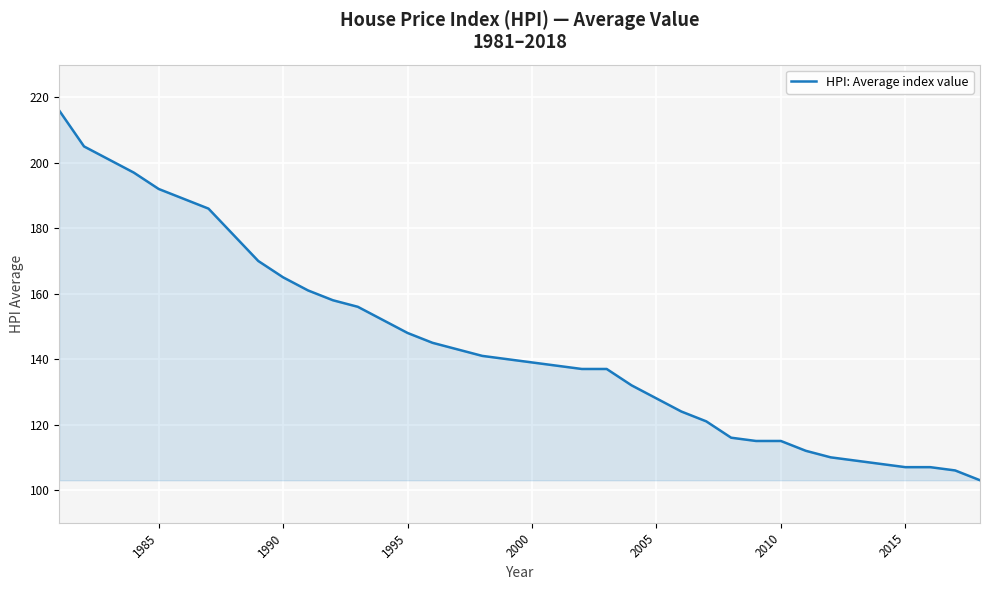

What is the maximum value shown in the chart?

216